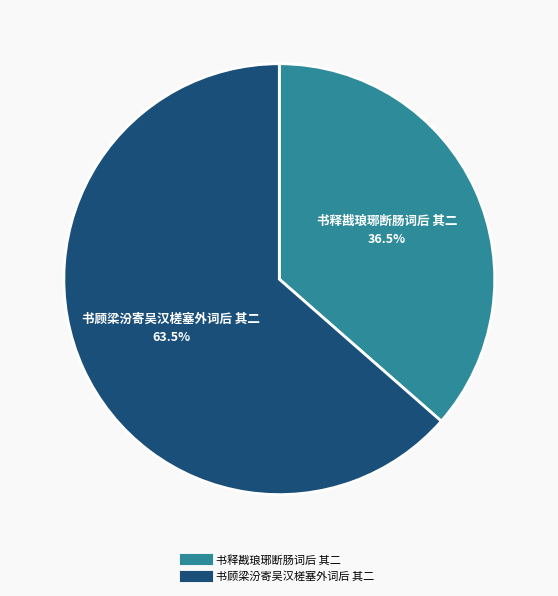

What is the largest slice in the pie chart?

书顾梁汾寄吴汉槎塞外词后 其二